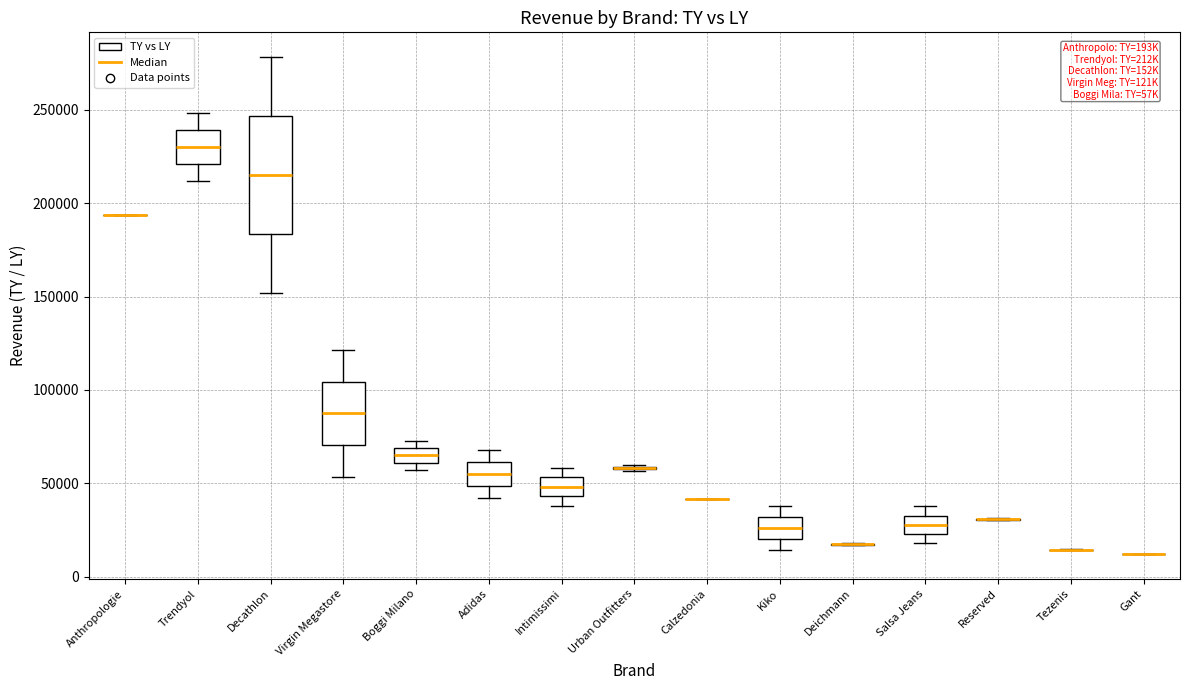

Which box is the tallest, from its lower edge to its upper edge?

Decathlon